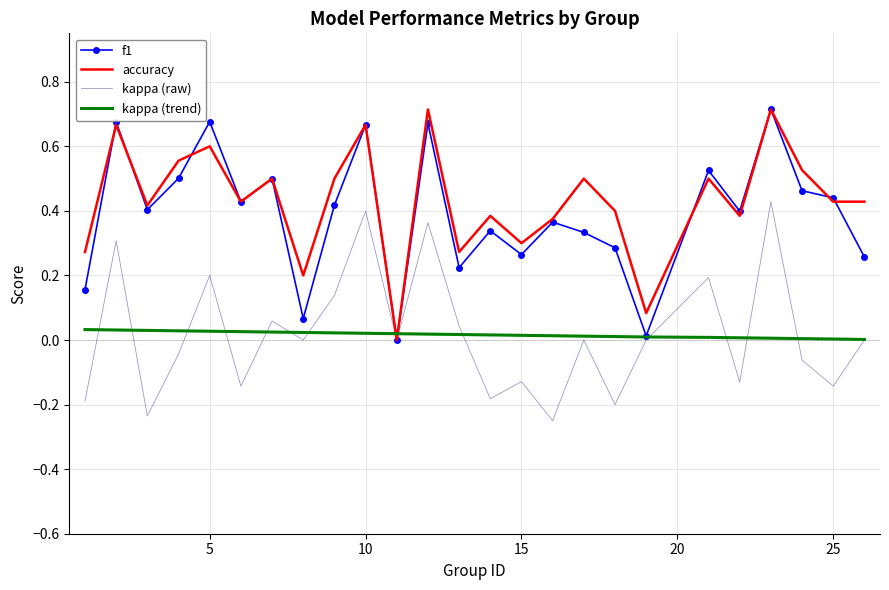

At how many categories does at least one series exceed 0?

25